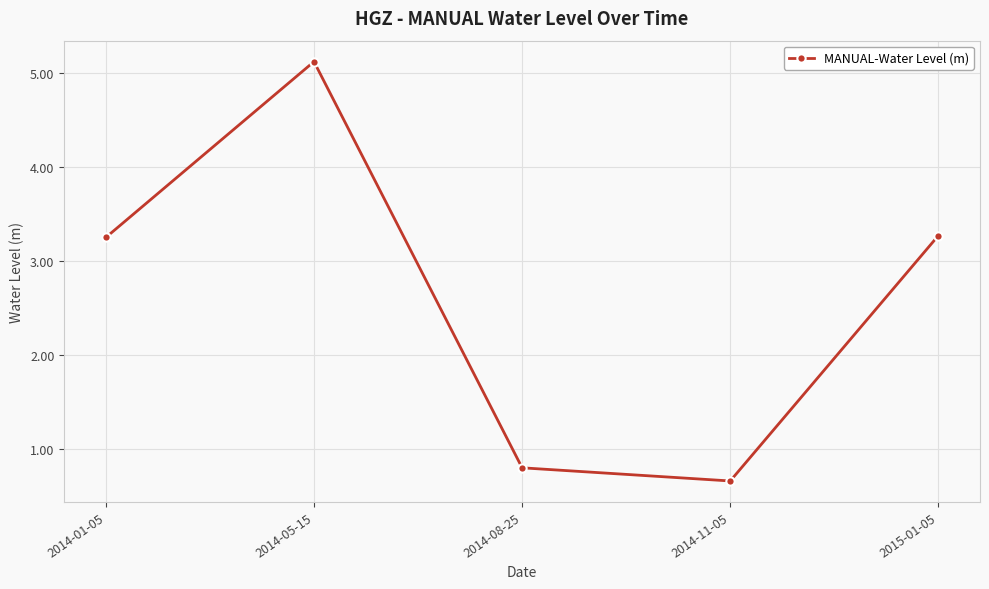

What is the smallest value displayed?

0.7